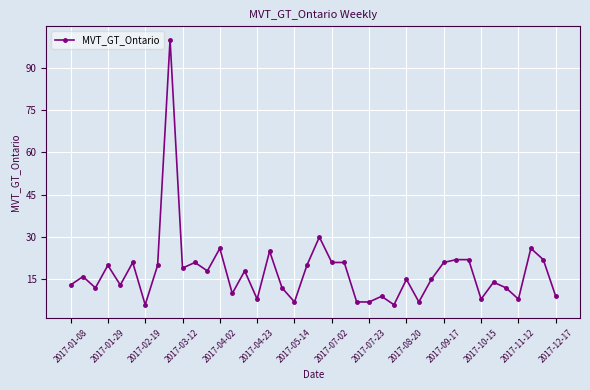

True or false: the data has more than 0 interior local peaks.

True